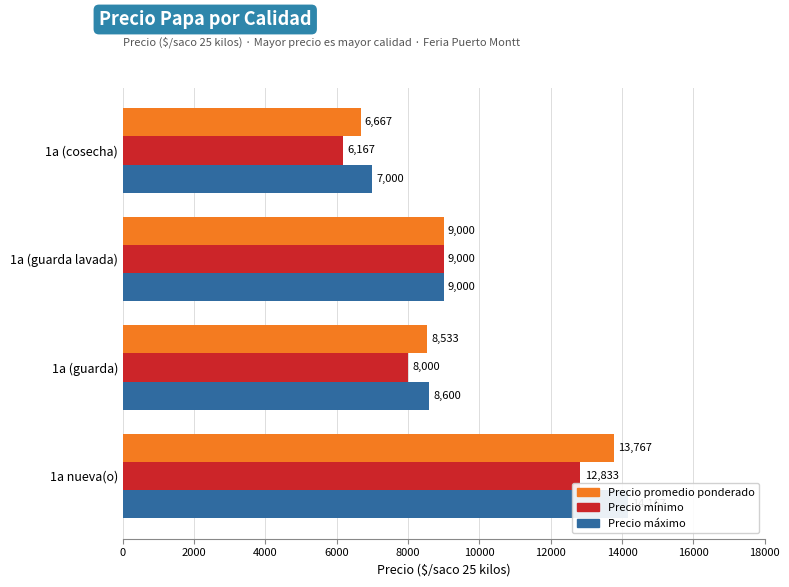

Count the number of categories in the chart.

4